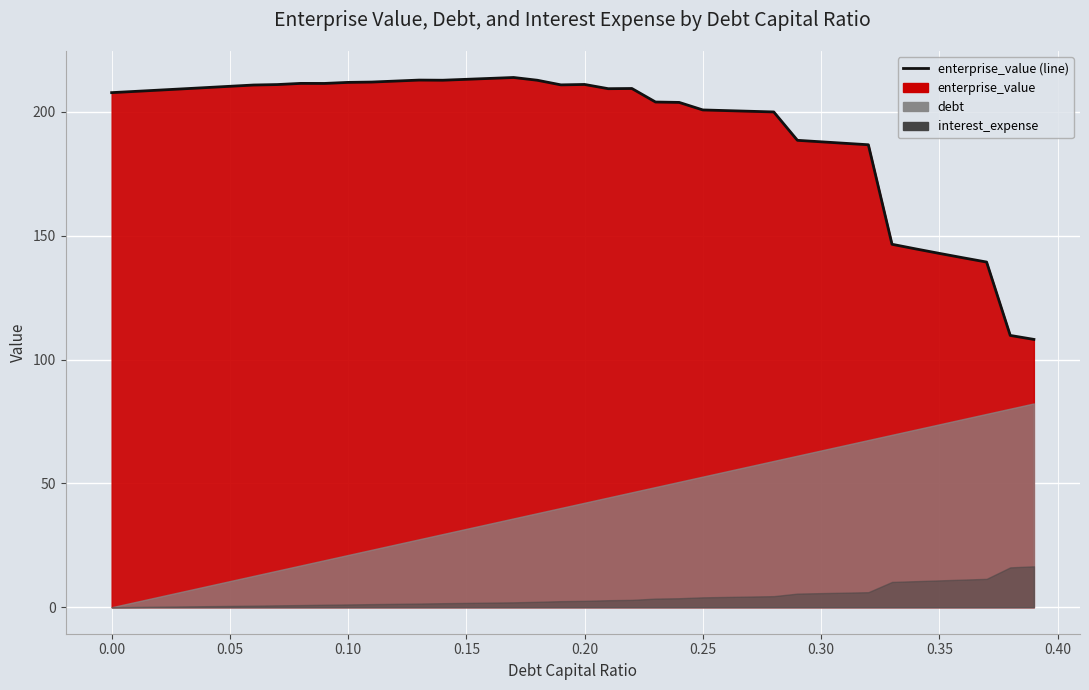

Reading left to right, list all the values displayed in this chart.

207.8	208.3	208.8	209.3	209.8	210.3	210.9	211.0	211.5	211.5	211.9	212.1	212.4	212.8	212.8	213.2	213.5	213.9	212.8	210.9	211.1	209.4	209.4	204.0	203.8	200.8	200.5	200.3	200.0	188.5	187.9	187.3	186.7	146.6	144.7	142.9	141.1	139.4	109.7	108.1